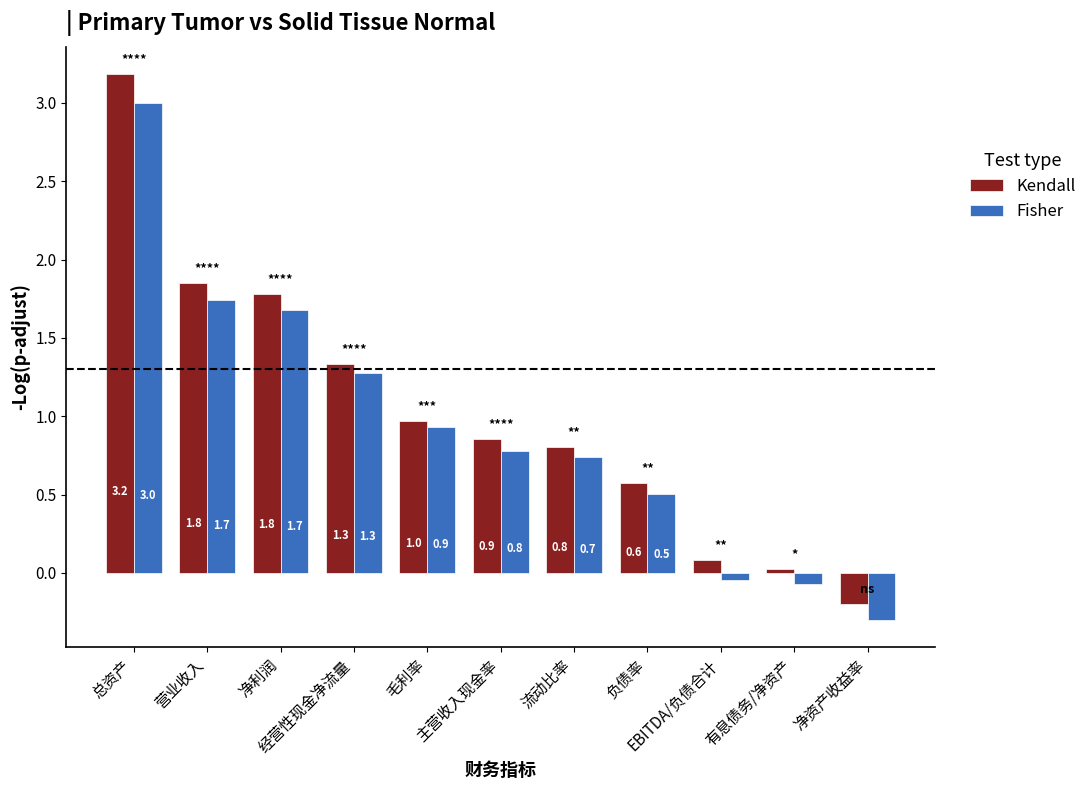

Which series has the largest total across all categories?

Kendall